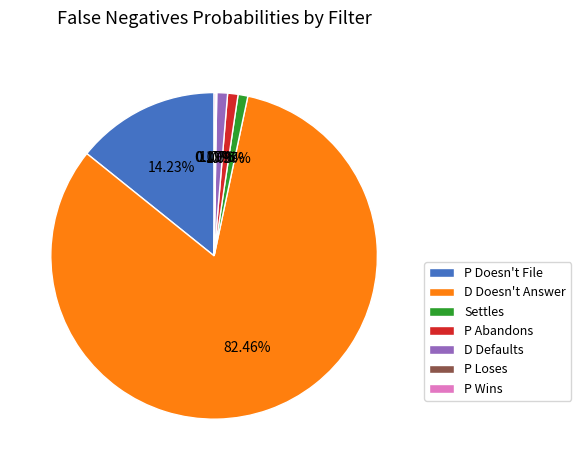

Which has a higher value, P Doesn't File or D Doesn't Answer?

D Doesn't Answer